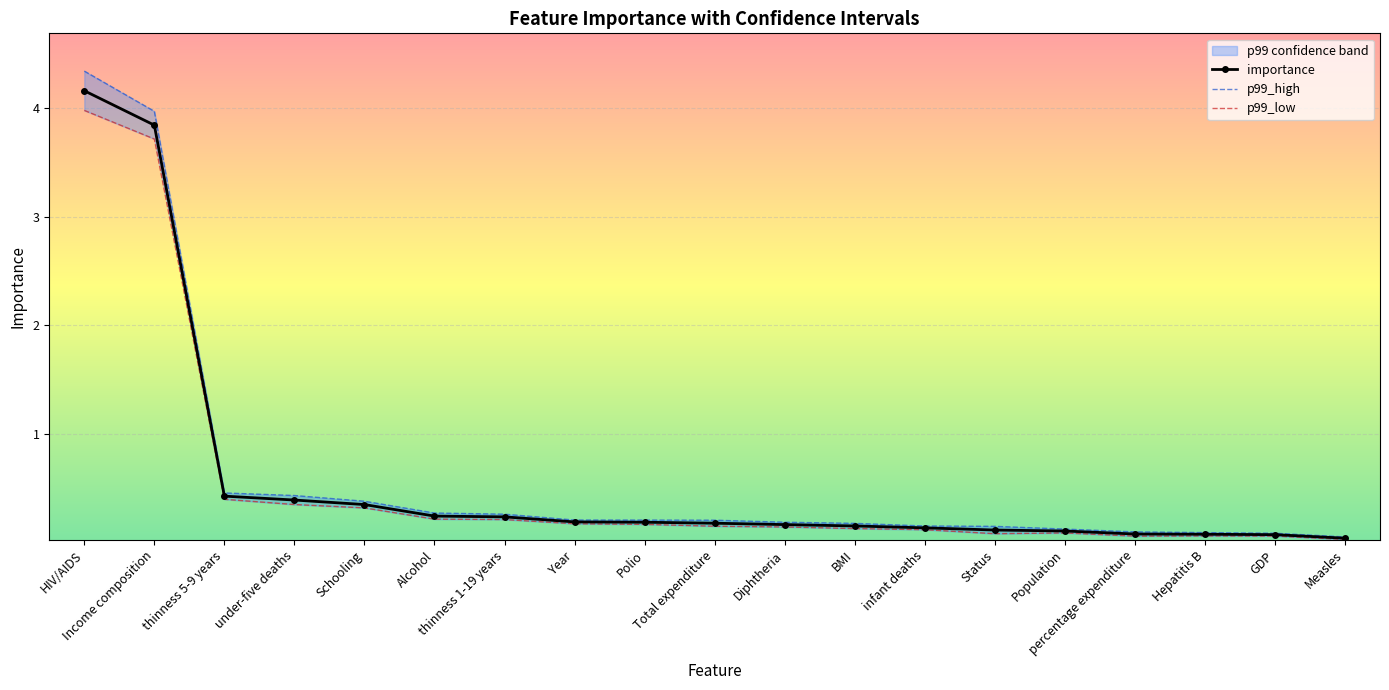

Which series has the largest total across all categories?

p99_high